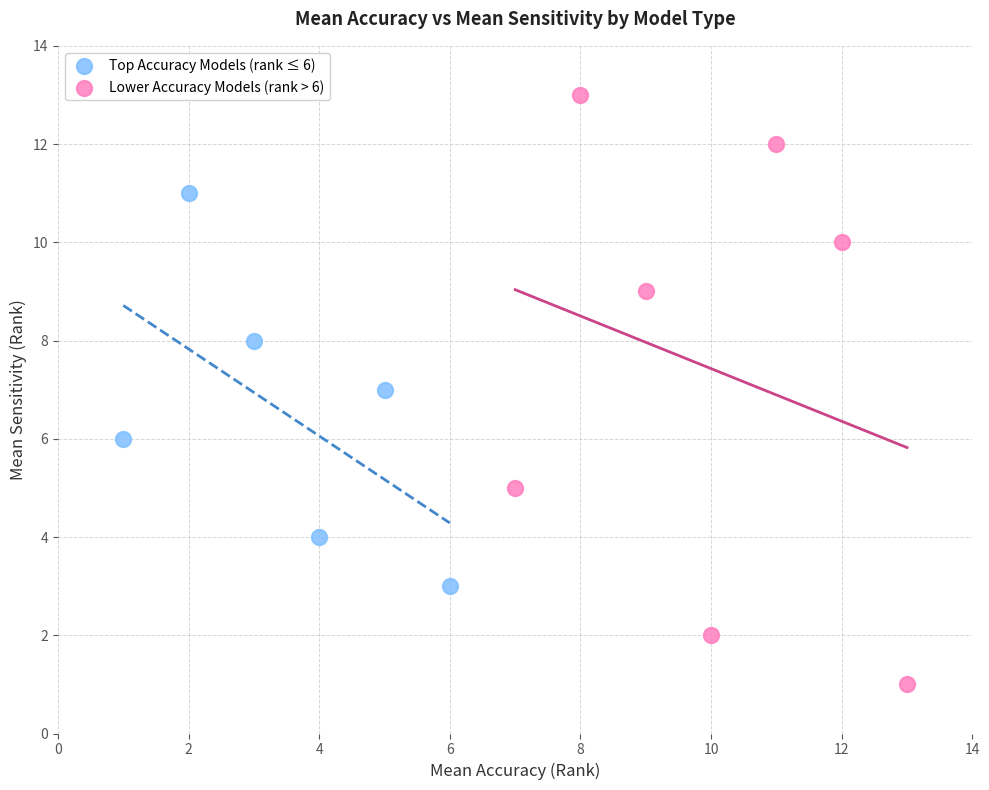

Which series has the largest Y range (max minus min)?

Lower Accuracy Models (rank > 6)